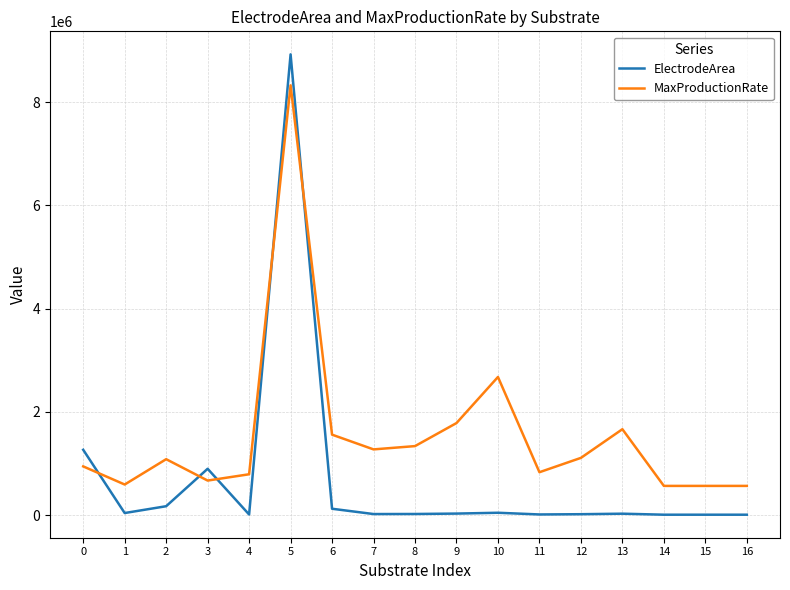

Which series has the largest total across all categories?

MaxProductionRate